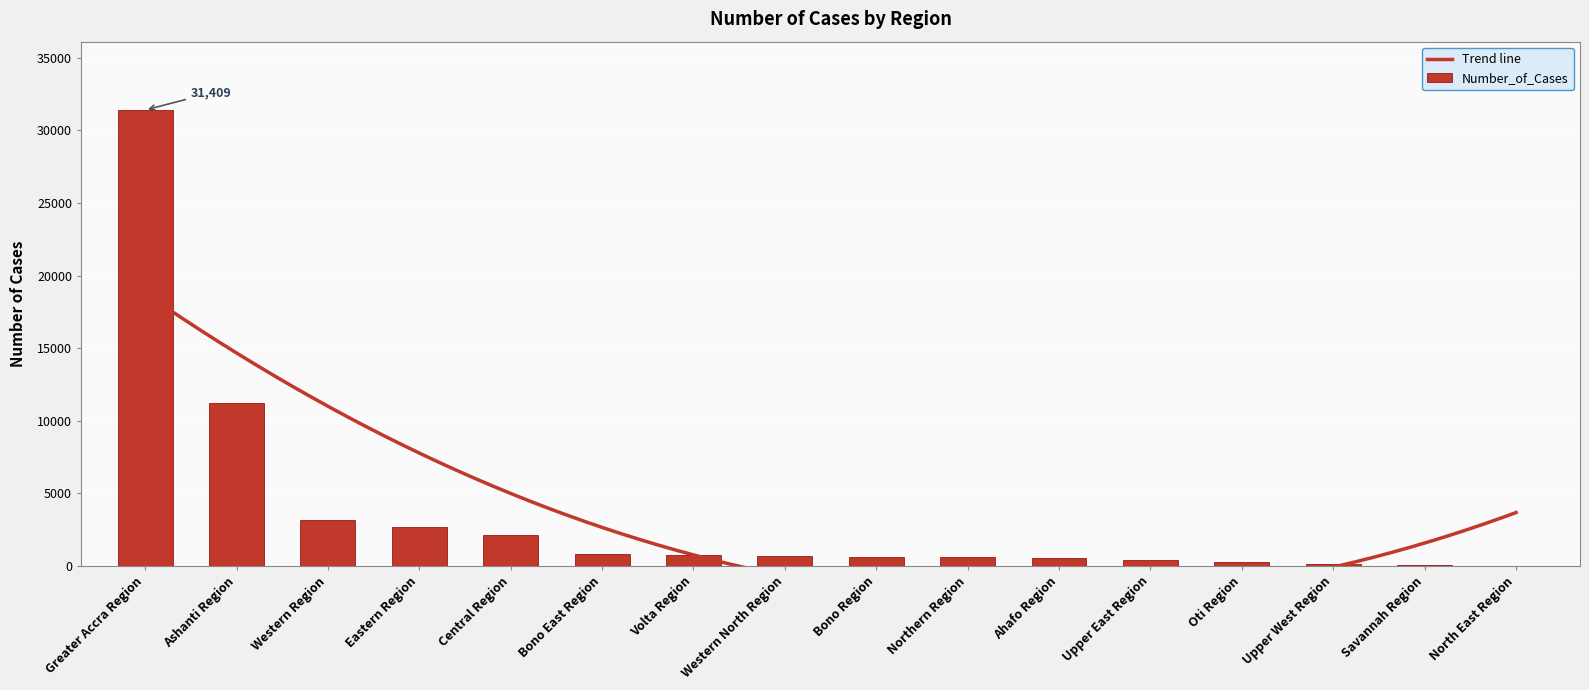

Is it true that the value at Northern Region is 1044?

False